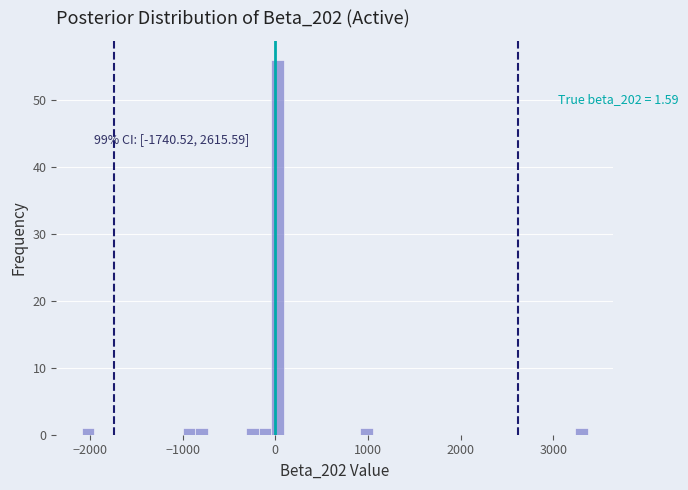

Read against the x-axis, roughly where is the centre of the tallest bar?

0